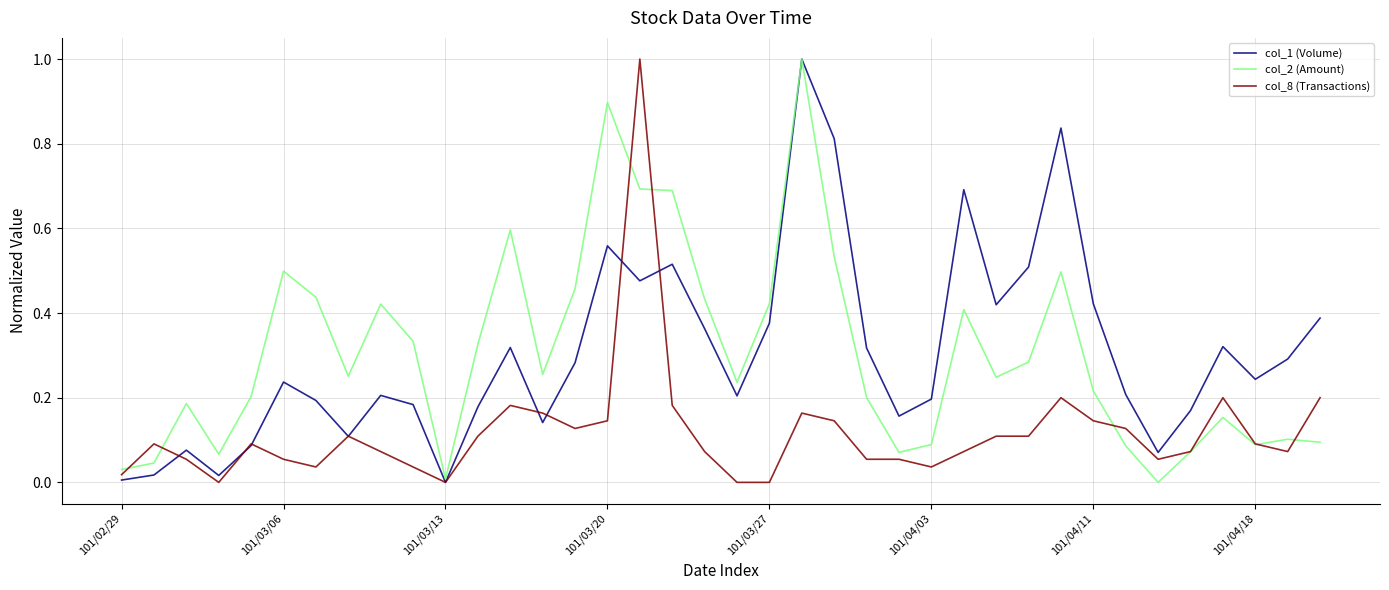

What are all the series names shown in the legend?

col_1 (Volume), col_2 (Amount), col_8 (Transactions)